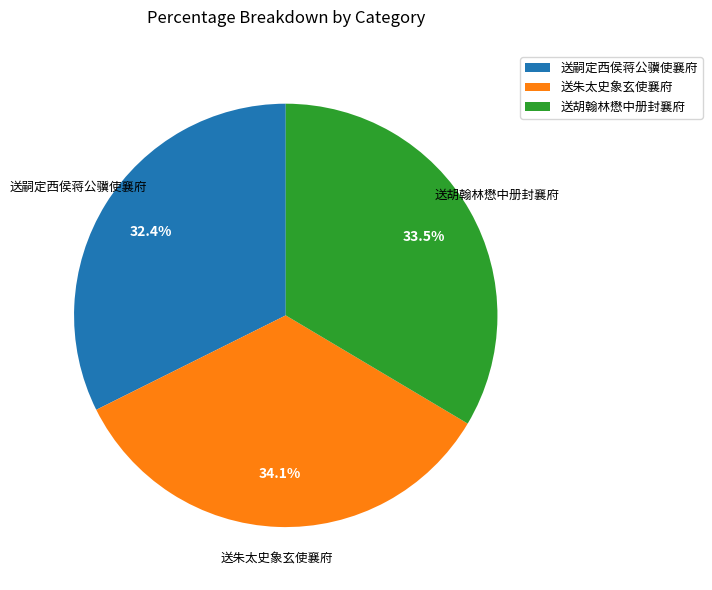

Rank the categories by value from highest to lowest.

送朱太史象玄使襄府, 送胡翰林懋中册封襄府, 送嗣定西侯蒋公骥使襄府